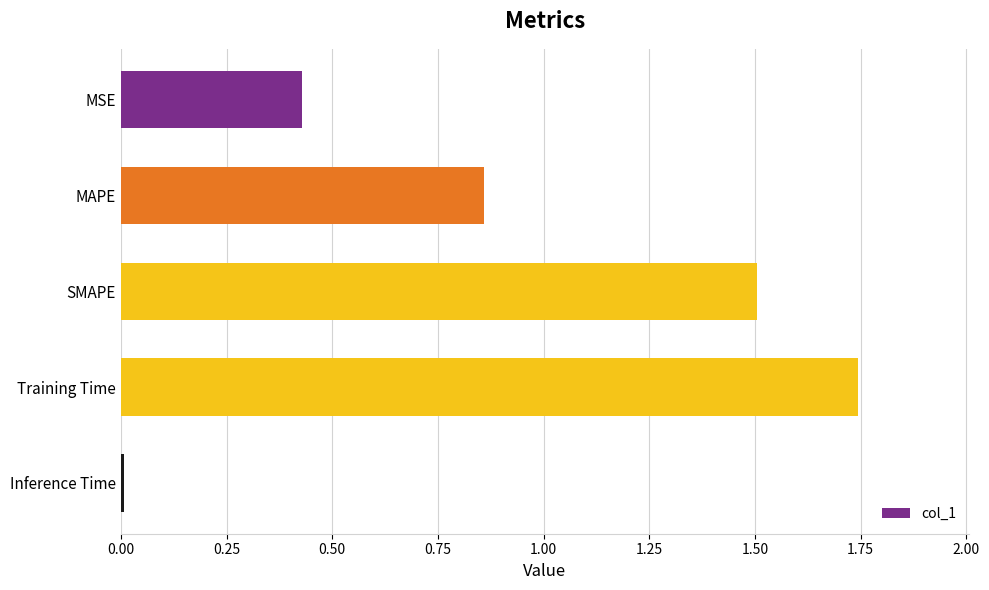

What is the change in value from MAPE to Training Time?

+0.9